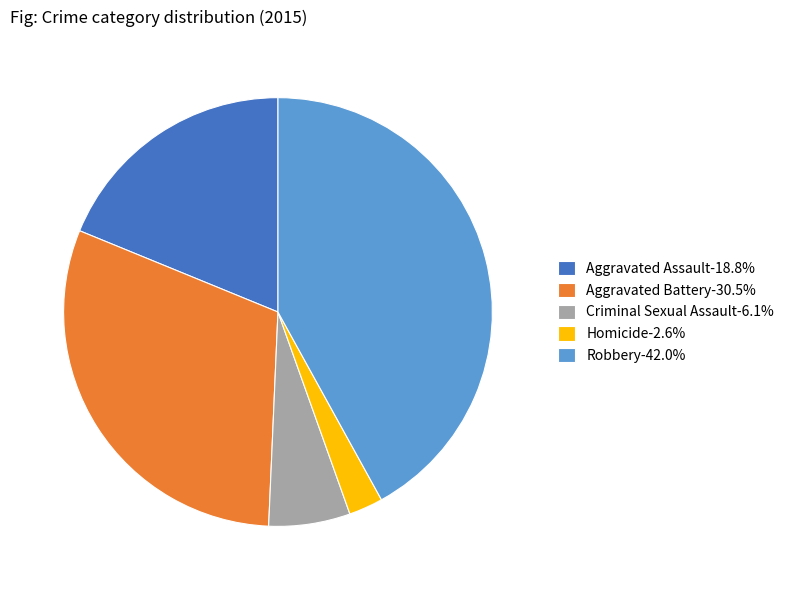

Combined, do Robbery-42.0% and Homicide-2.6% account for over 50%?

No